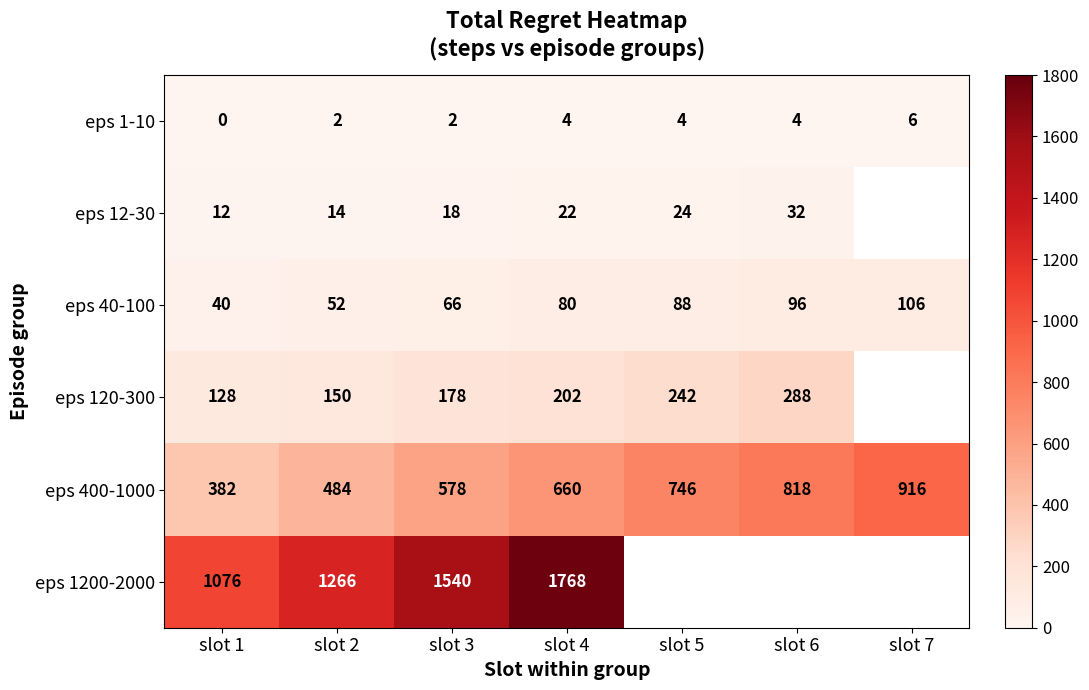

At which label is eps 40-100 closest to 73?

slot 3